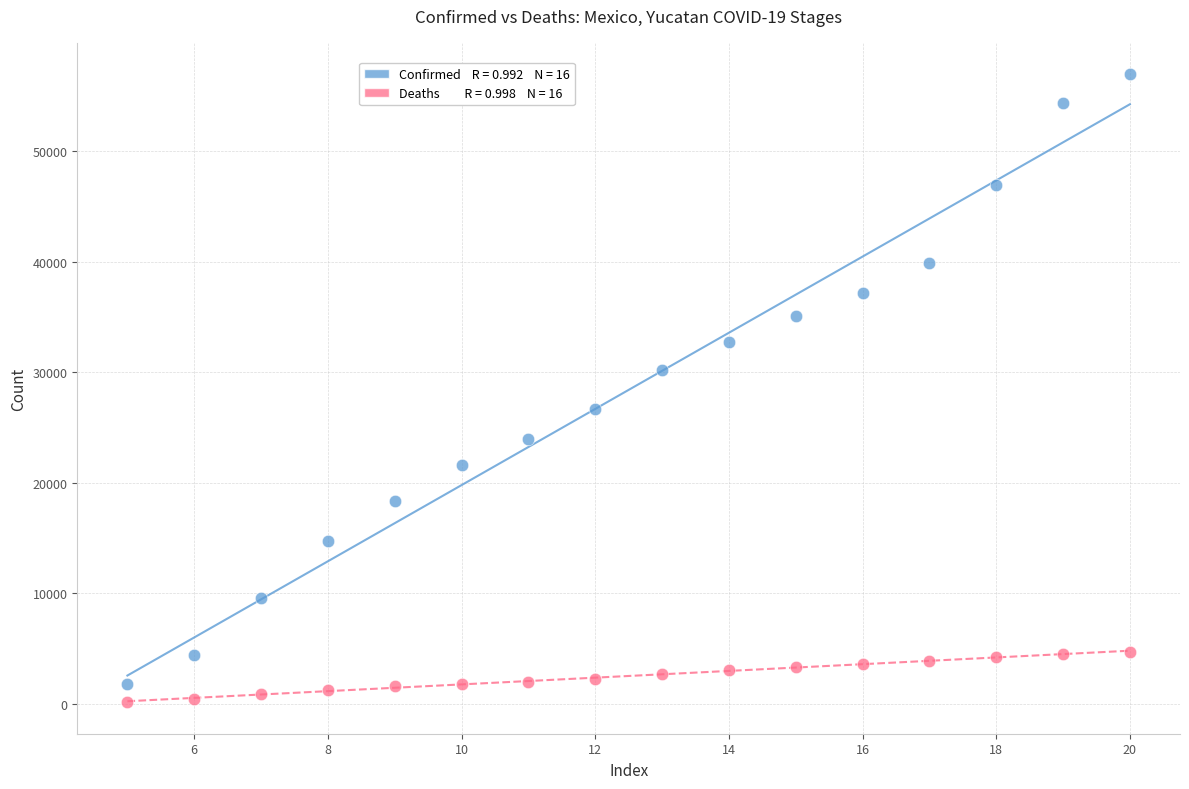

Across all data points, what is the range of Y values (max minus min)?

56813